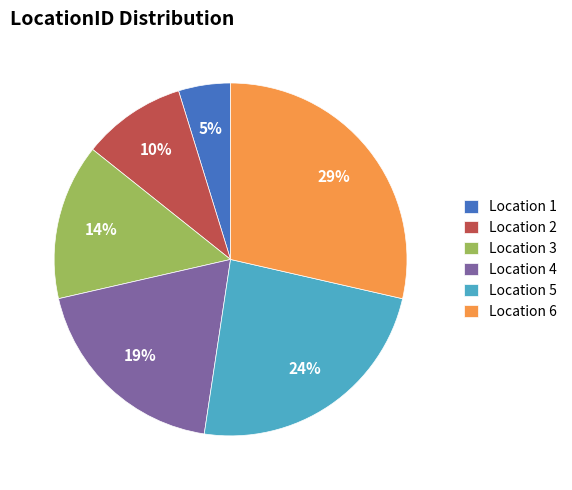

The Location 2 slice represents 1% of the pie. True or false?

False